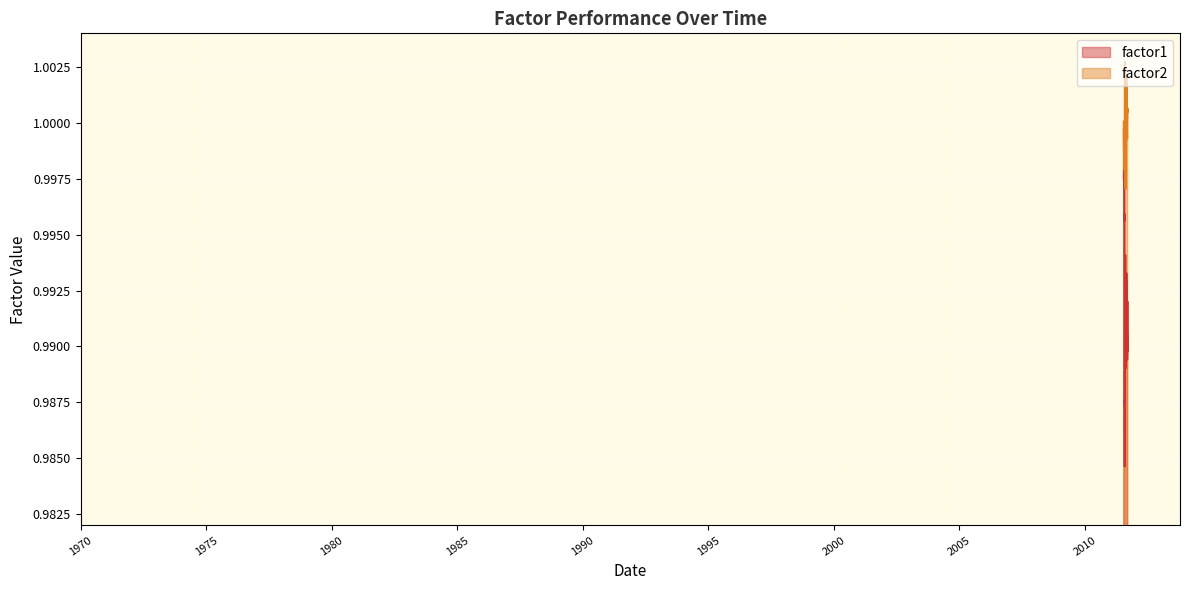

What are all the series names shown in the legend?

factor1, factor2